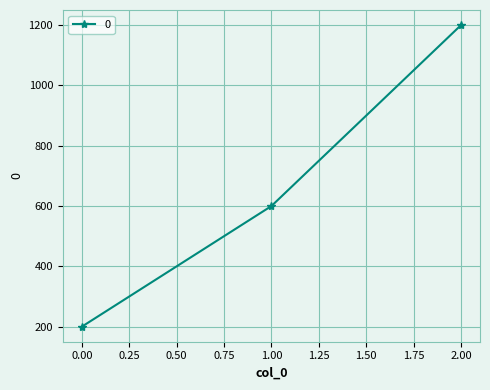

At which label is the value closest to 700?

1.00